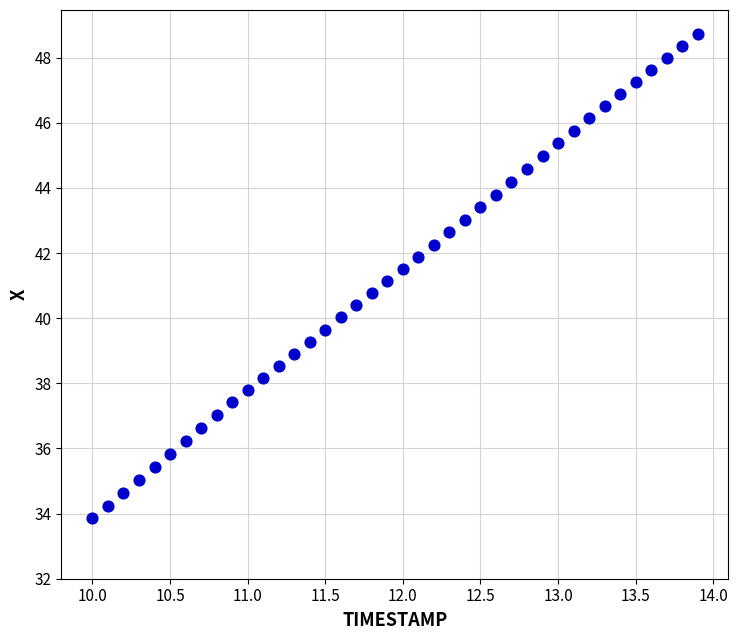

What is the range of Y values (max minus min)?

14.9